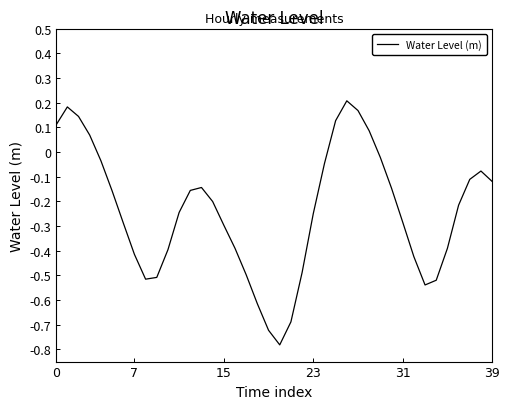

What is the difference between the maximum and minimum values?

1.0